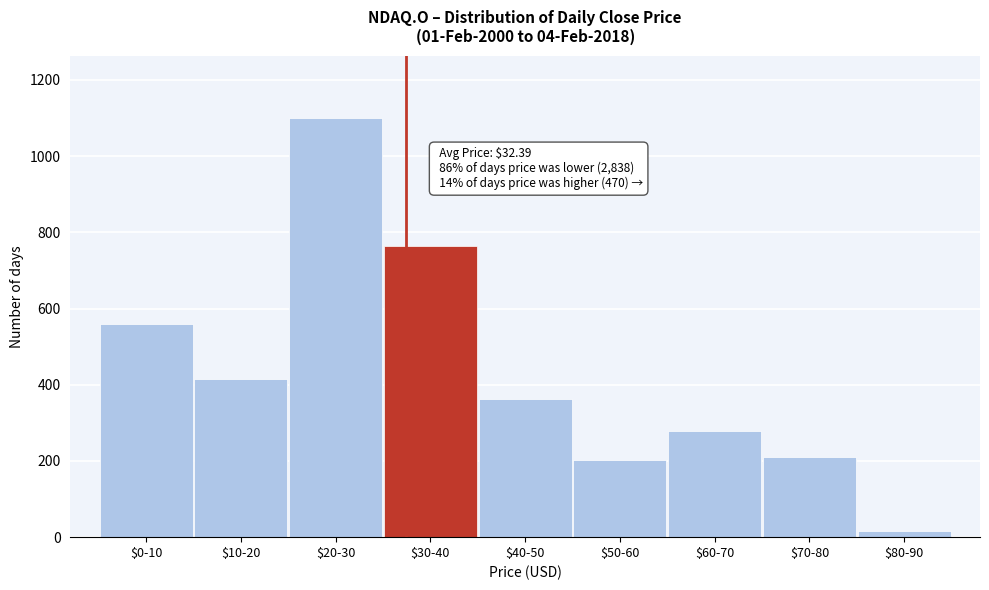

Reading left to right, list all the values displayed in this chart.

559	416	1099	764	363	202	278	210	17